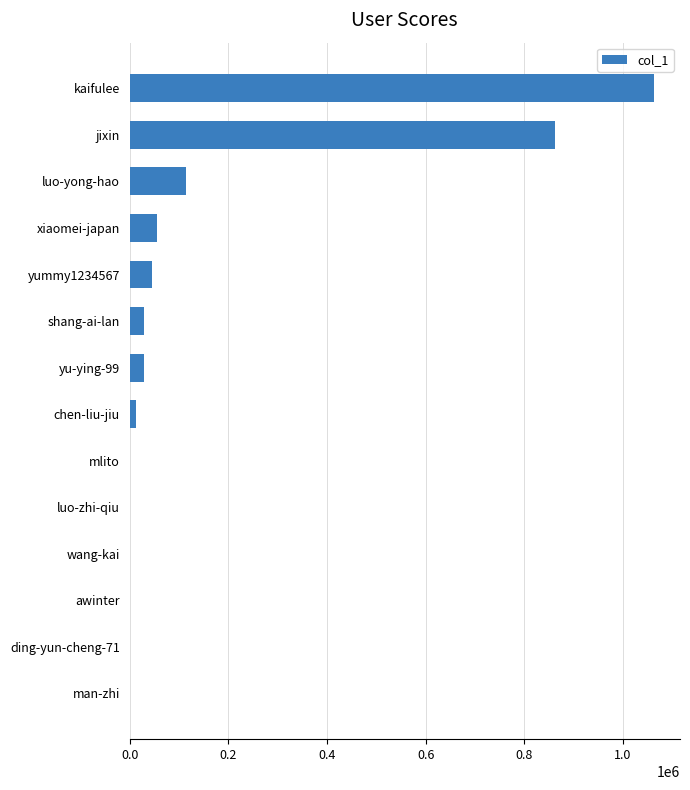

The value at kaifulee is 1062192. True or false?

True